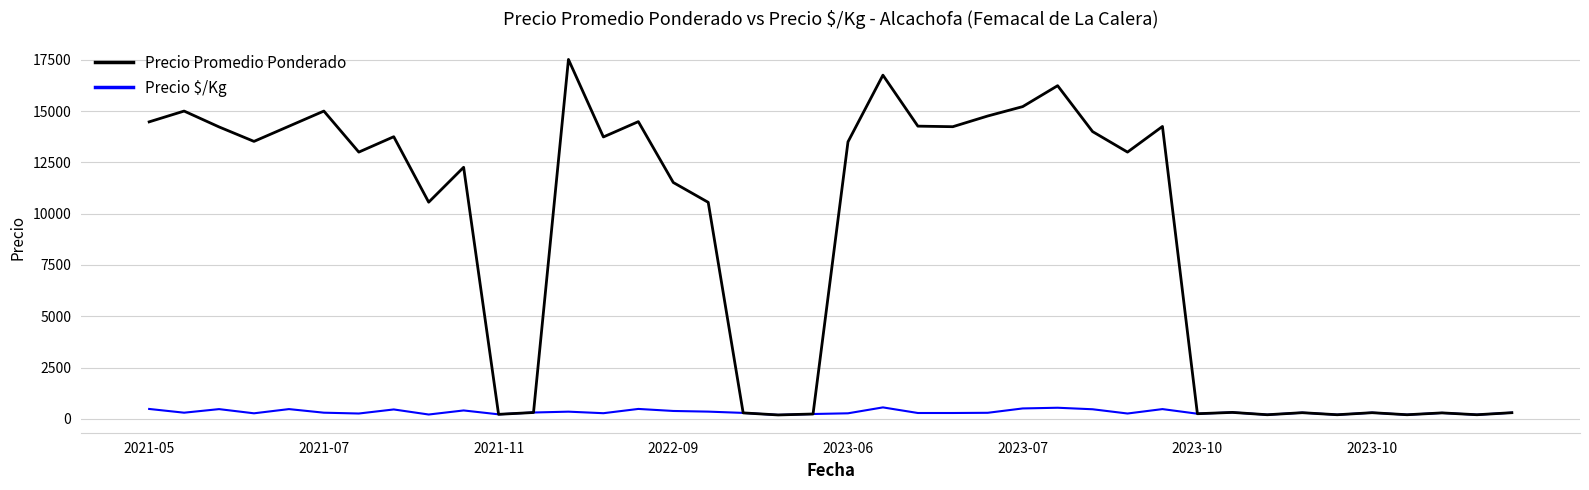

List the series in order of their overall mean, lowest first.

Precio $/Kg, Precio Promedio Ponderado